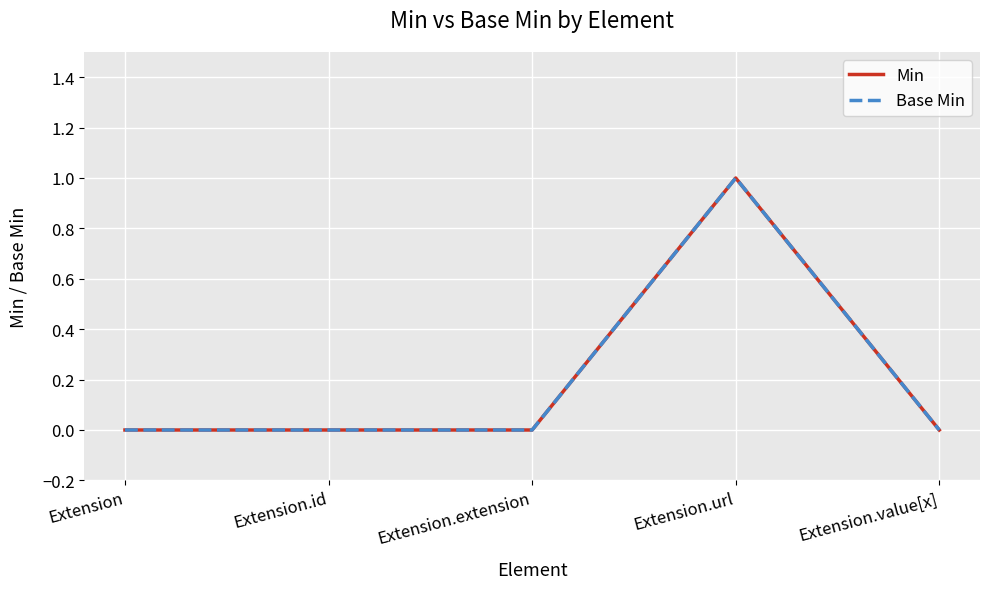

Is this an area chart (filled region under the line)?

No